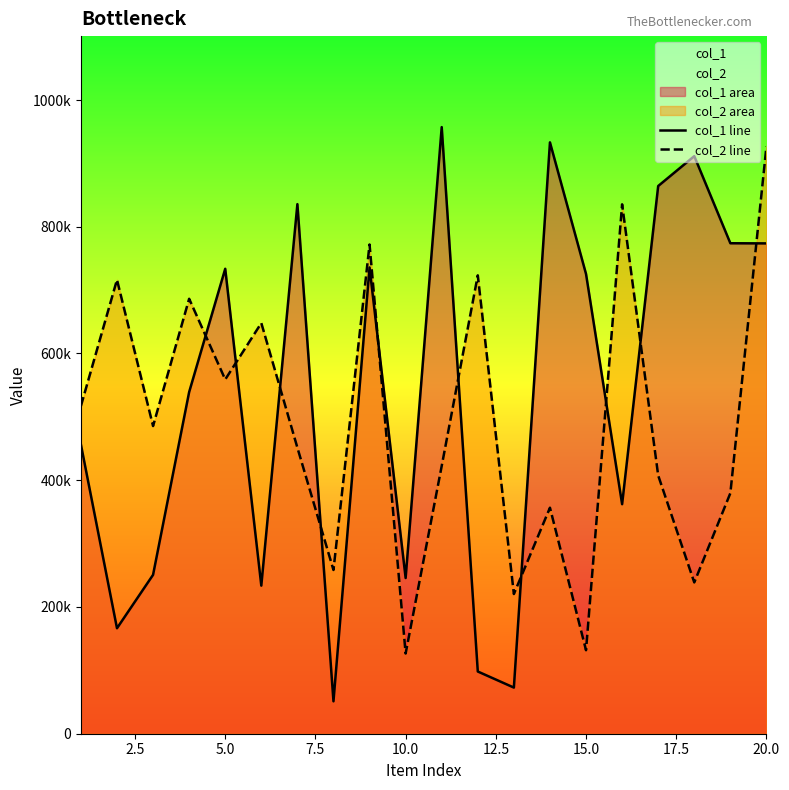

In col_2 line, how many points are higher than both neighbors (excluding endpoints)?

7